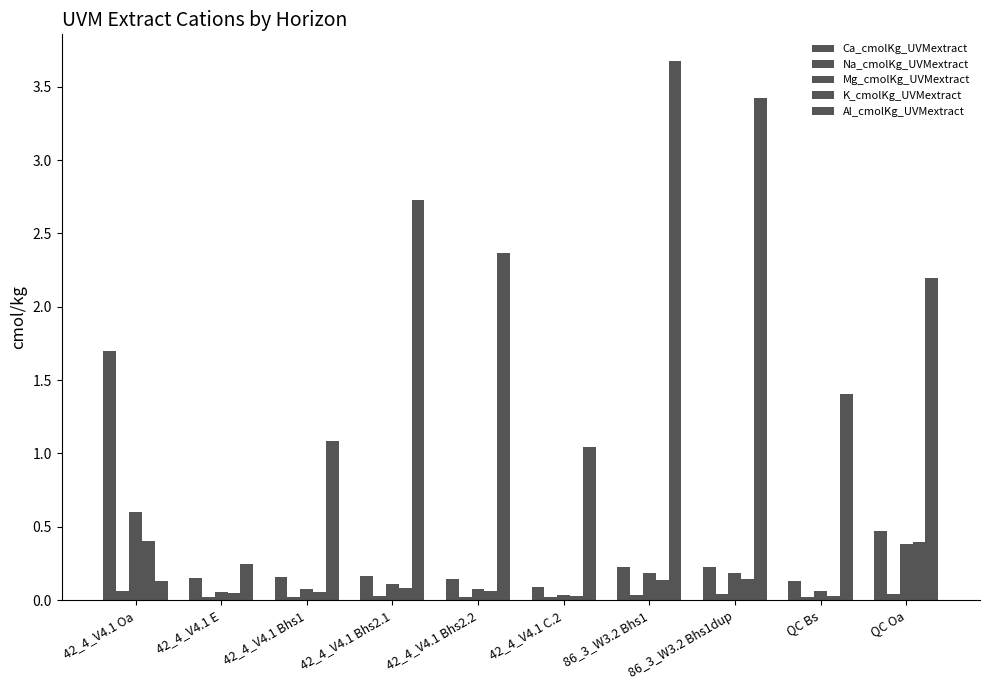

How many bars are there in each group?

5